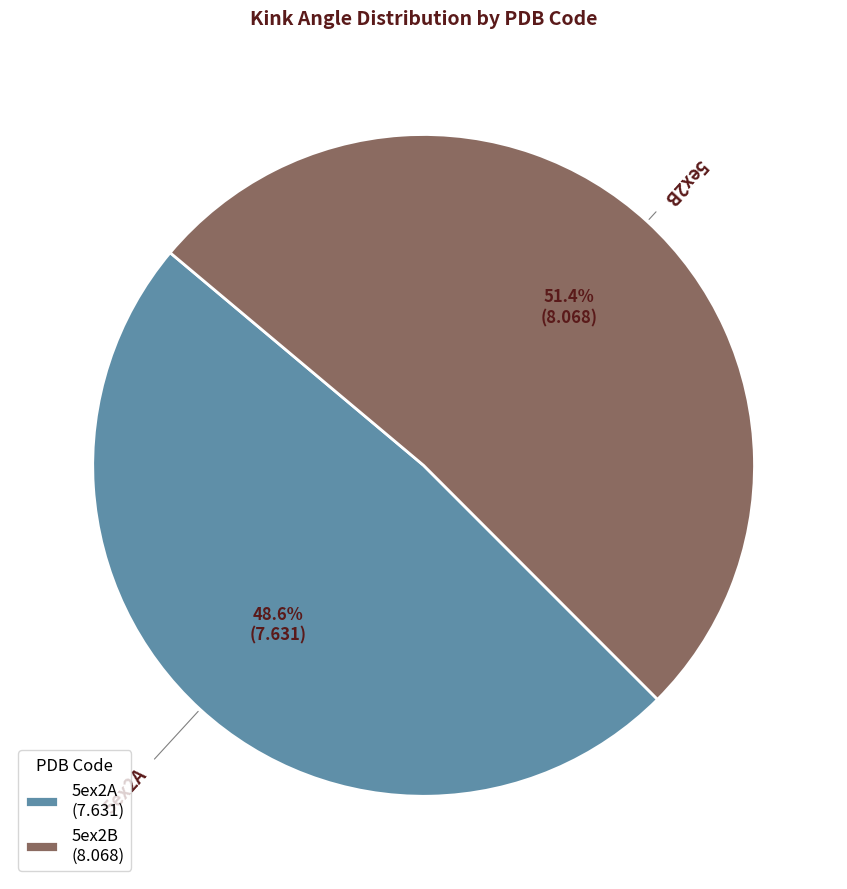

Is there a majority slice in this chart?

Yes